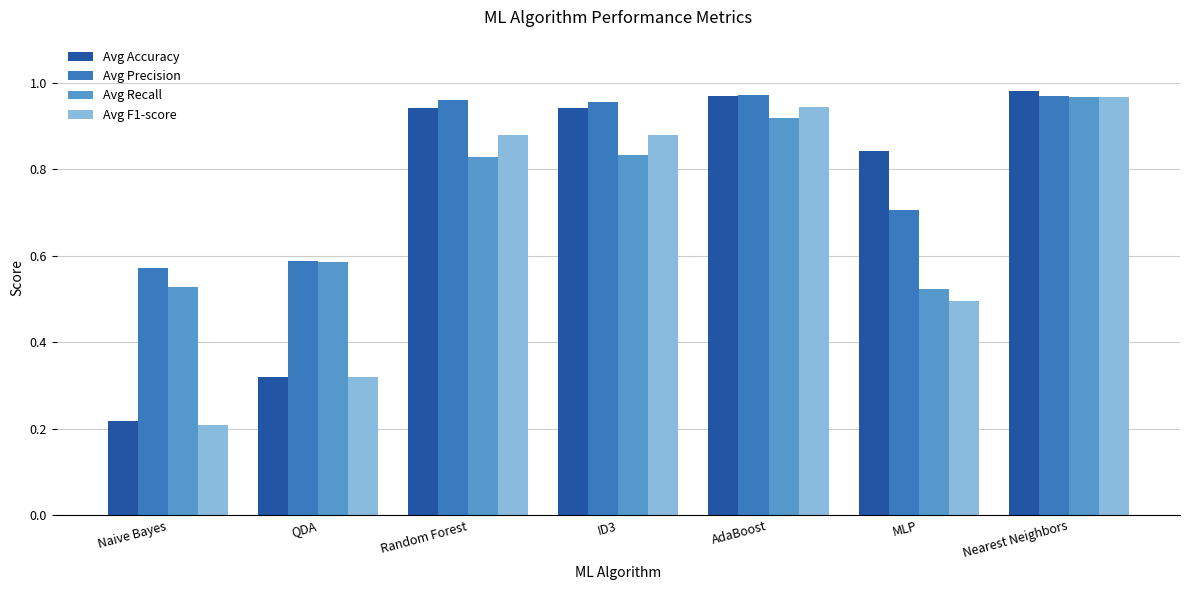

What are all the series names shown in the legend?

Avg Accuracy, Avg Precision, Avg Recall, Avg F1-score